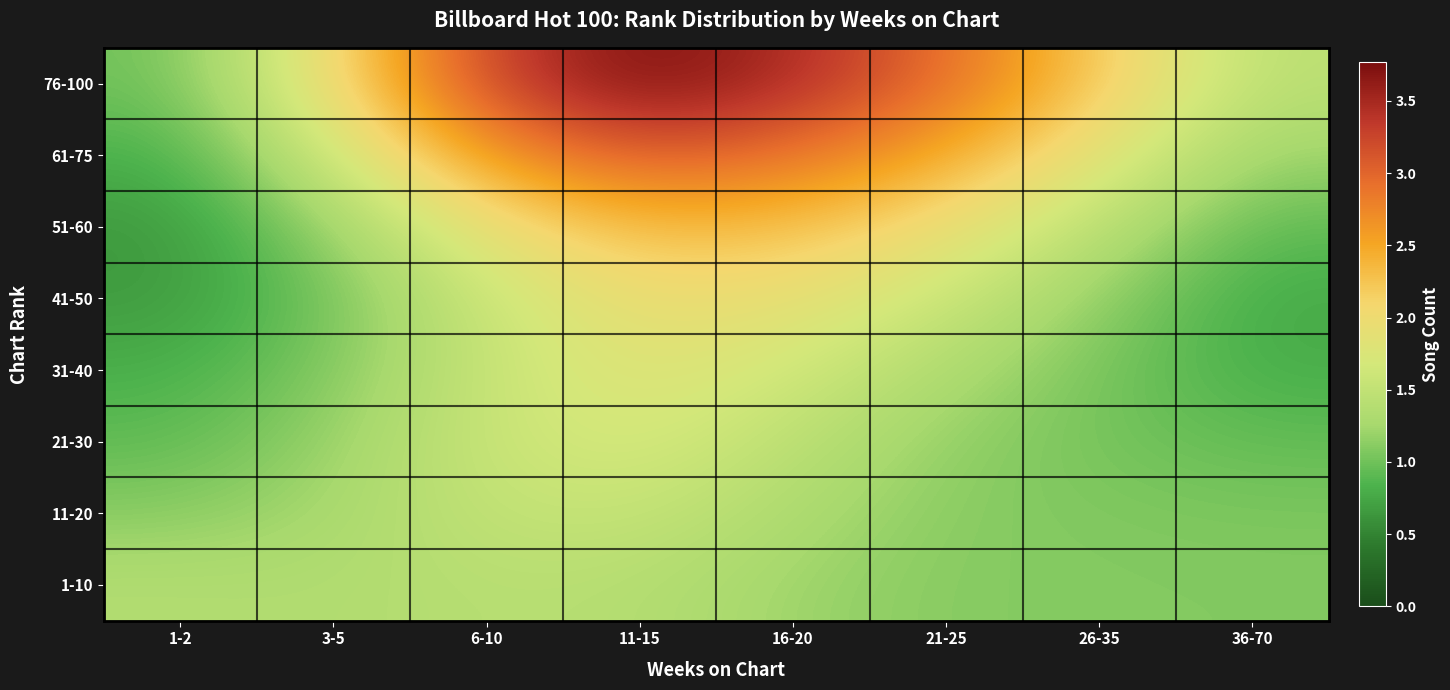

Which series changed the most between 6-10 and 11-15?

76-100